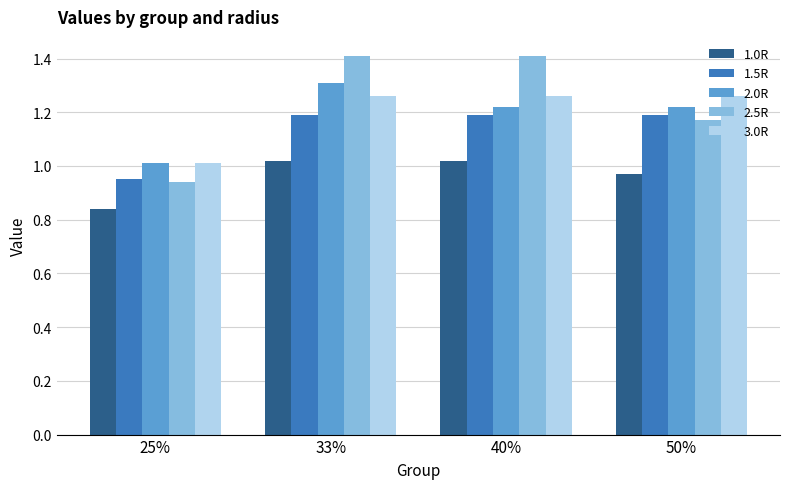

Is the value of 1.0R at 33% greater than the value of 3.0R at 40%?

No